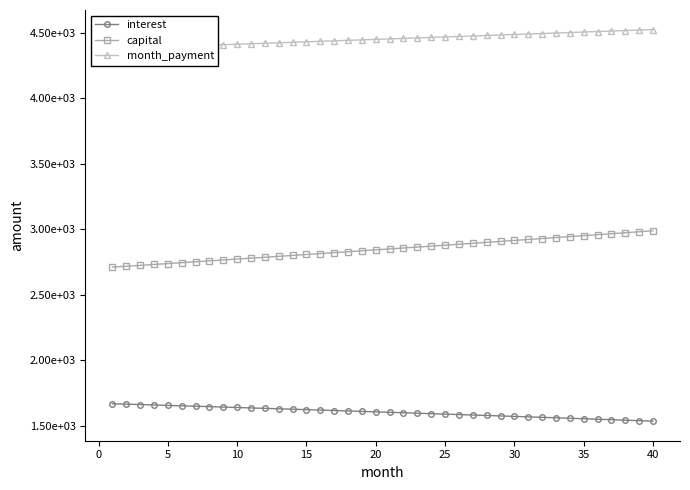

Reading left to right, list all the values displayed in this chart.

interest: 1668.1	1664.9	1661.8	1658.6	1655.4	1652.3	1649.1	1645.8	1642.6	1639.4	1636.1	1632.8	1629.6	1626.3	1622.9	1619.6	1616.3	1612.9	1609.5	1606.1	1602.7	1599.3	1595.9	1592.4	1589.0	1585.5	1582.0	1578.5	1575.0	1571.5	1567.9	1564.3	1560.8	1557.2	1553.5	1549.9	1546.3	1542.6	1538.9	1535.3
capital: 2710.4	2717.2	2724.0	2730.8	2737.6	2744.5	2751.3	2758.2	2765.1	2772.0	2779.0	2785.9	2792.9	2799.9	2806.9	2813.9	2820.9	2828.0	2835.1	2842.2	2849.3	2856.4	2863.5	2870.7	2877.9	2885.1	2892.3	2899.5	2906.8	2914.1	2921.3	2928.6	2936.0	2943.3	2950.7	2958.1	2965.5	2972.9	2980.3	2987.8
month_payment: 4378.5	4382.1	4385.8	4389.4	4393.1	4396.7	4400.4	4404.1	4407.7	4411.4	4415.1	4418.8	4422.4	4426.1	4429.8	4433.5	4437.2	4440.9	4444.6	4448.3	4452.0	4455.7	4459.4	4463.1	4466.9	4470.6	4474.3	4478.0	4481.8	4485.5	4489.2	4493.0	4496.7	4500.5	4504.2	4508.0	4511.7	4515.5	4519.3	4523.0